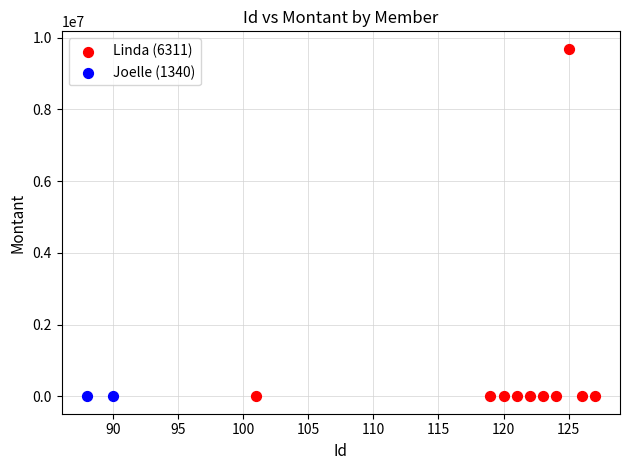

Which series has the largest Y range (max minus min)?

Linda (6311)